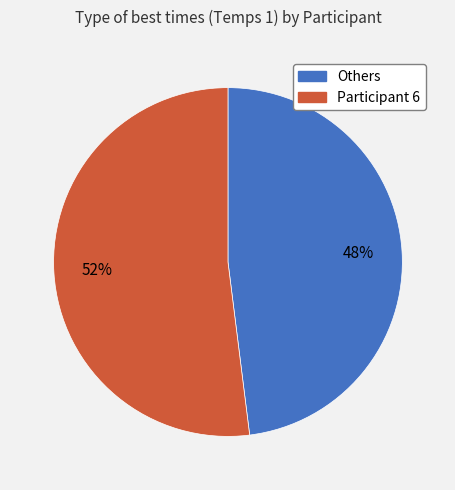

To the nearest percent, what is the average slice percentage?

50%